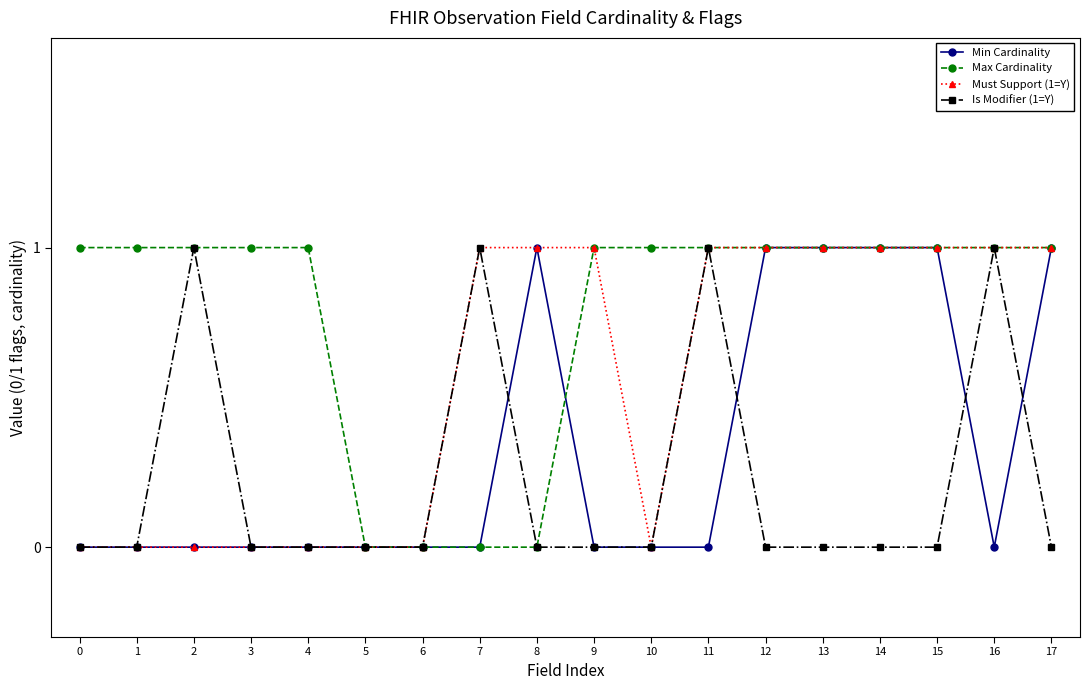

Between 8 and 14, which series saw the biggest shift?

Max Cardinality